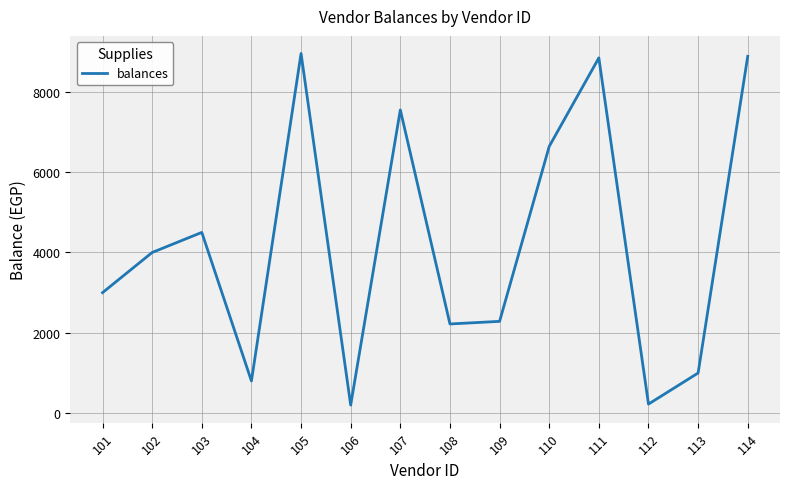

The value at 106 is 200. True or false?

True